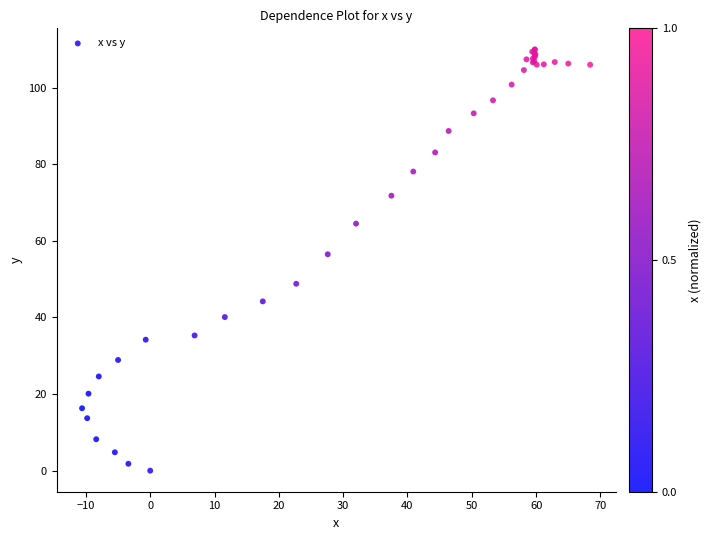

What Y value in the scatter plot is closest to 55?

56.5